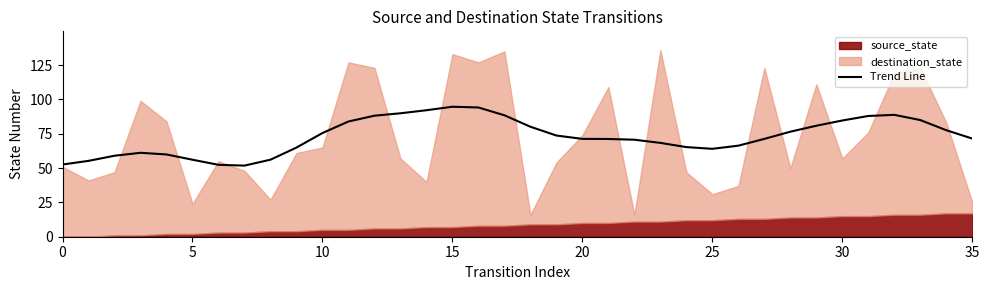

What is the minimum value for Trend Line?

51.8